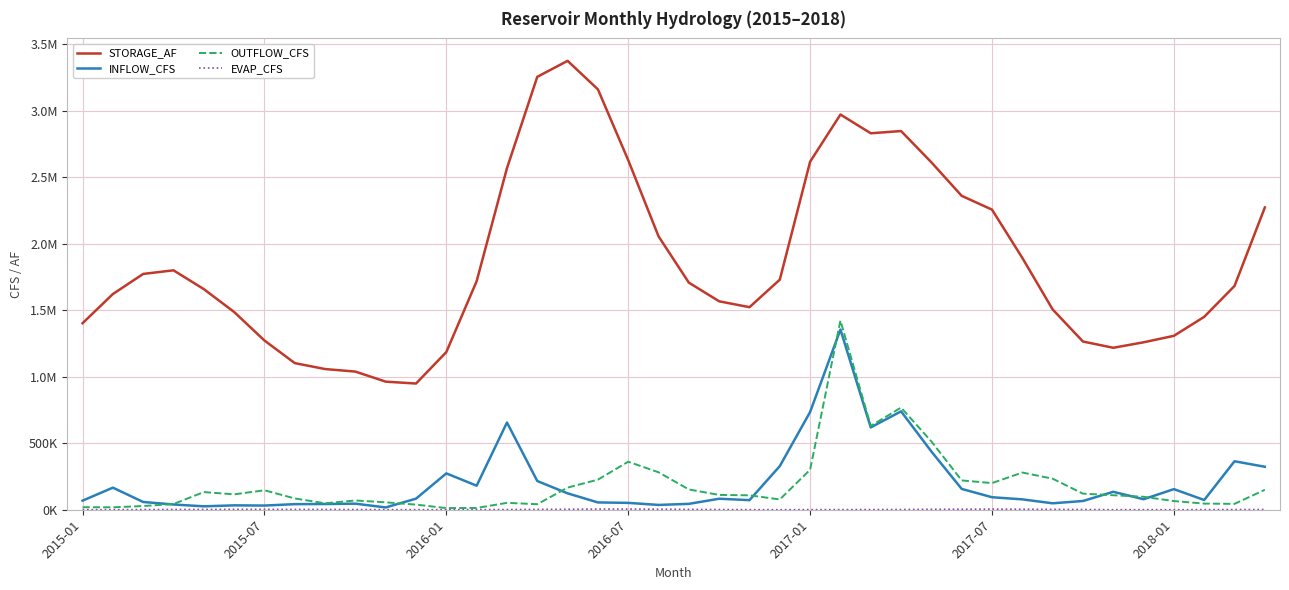

Is this an area chart (filled region under the line)?

No